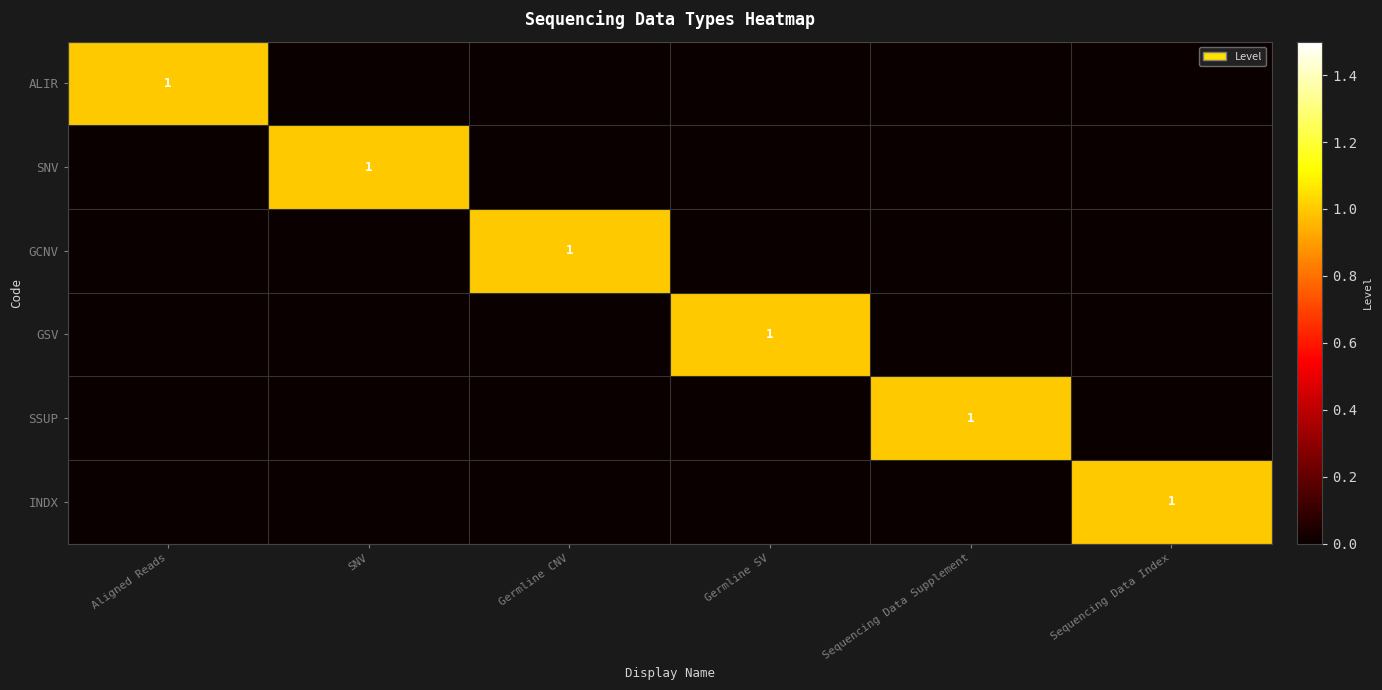

True or false: GCNV has a value of 1 at Germline CNV.

True